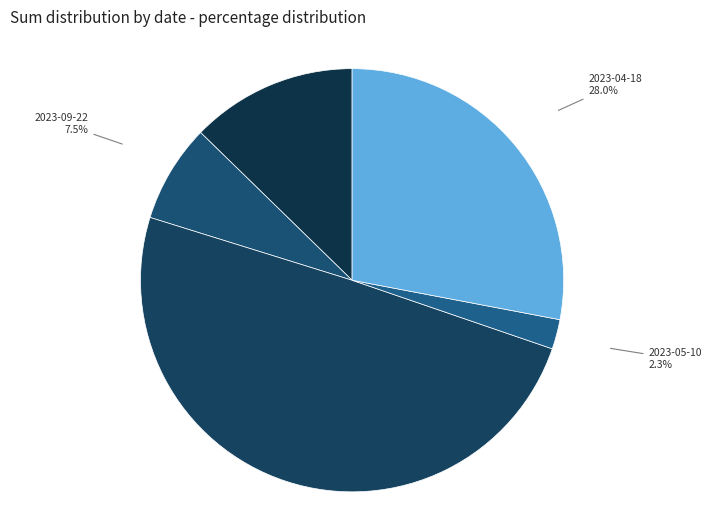

Is there a majority slice in this chart?

No